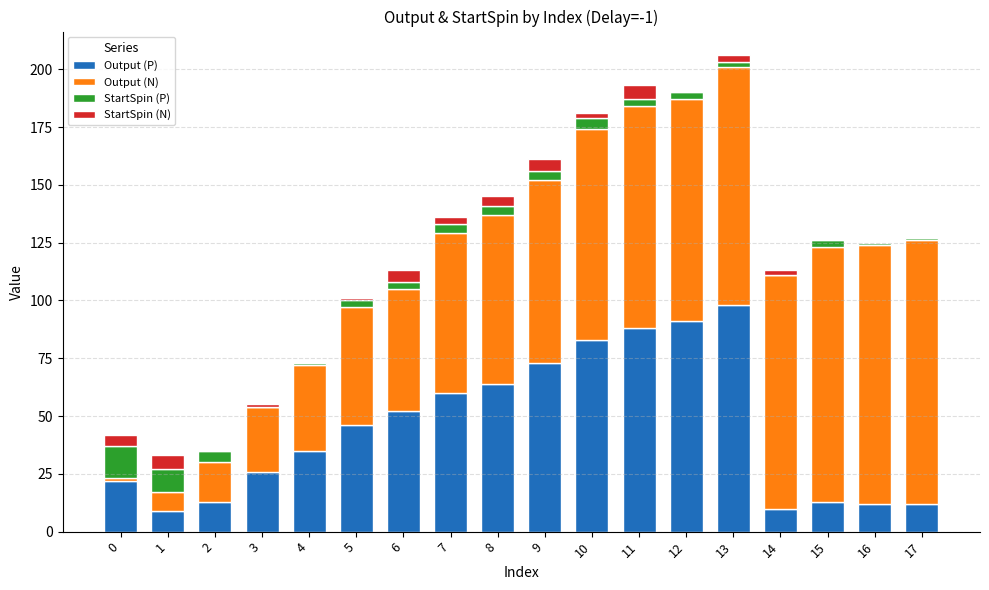

At which label does Output (P) reach its peak?

13